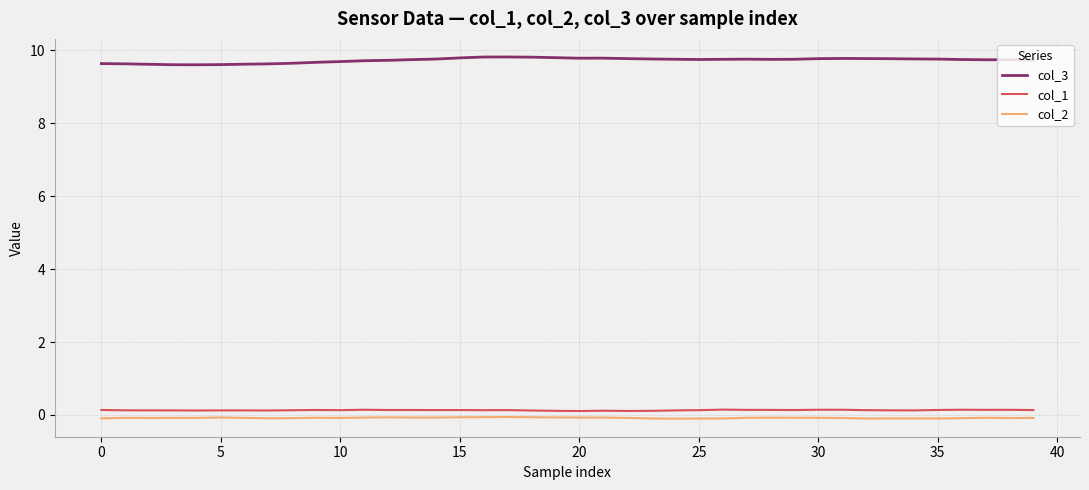

Which series has the widest spread of values?

col_3